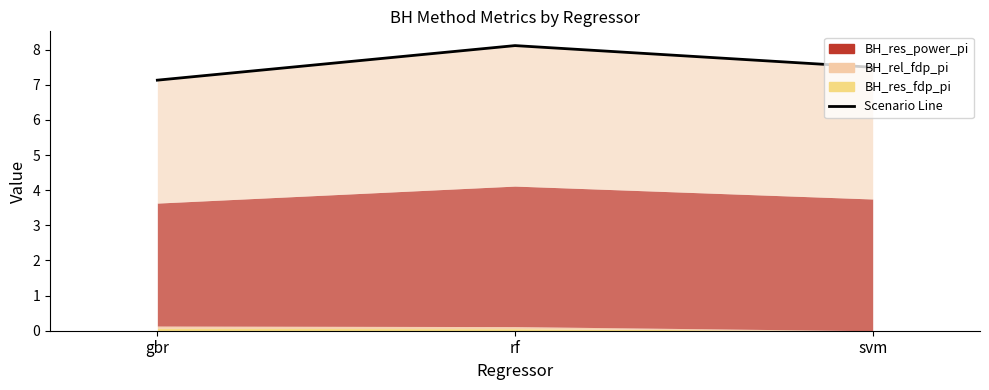

Approximately how many times larger is the value at gbr compared to rf?

0.9